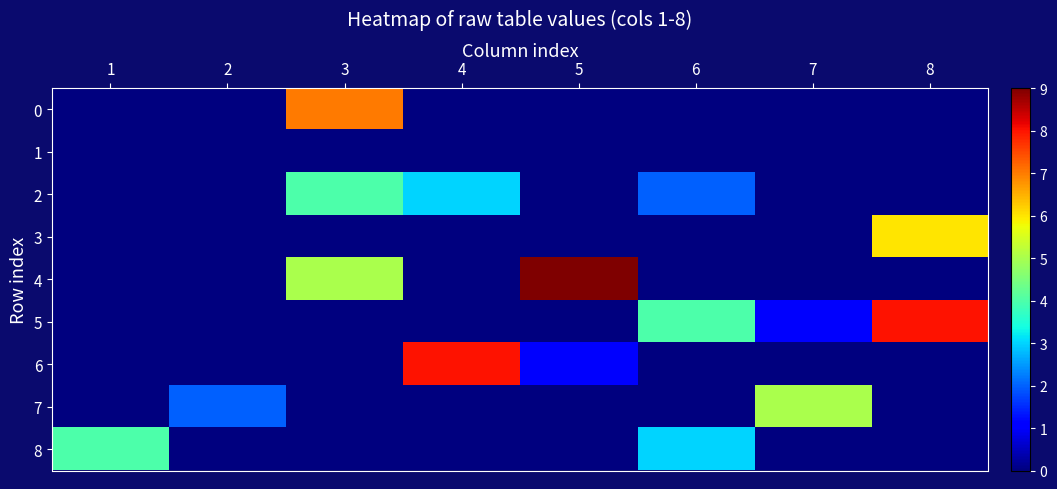

What is the total value across all series at 7?

6